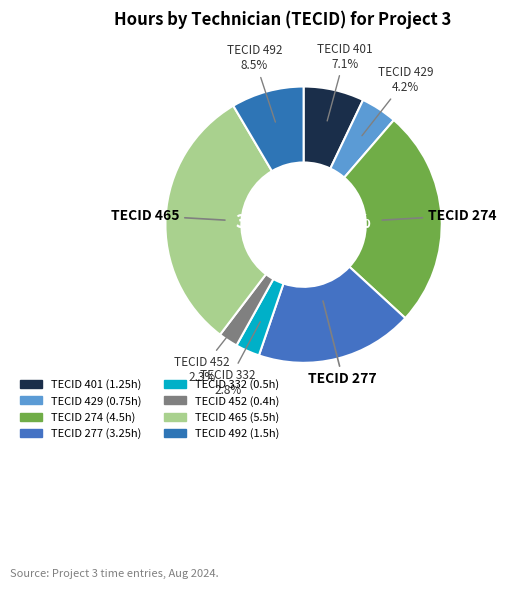

What is the smallest slice in the pie chart?

452